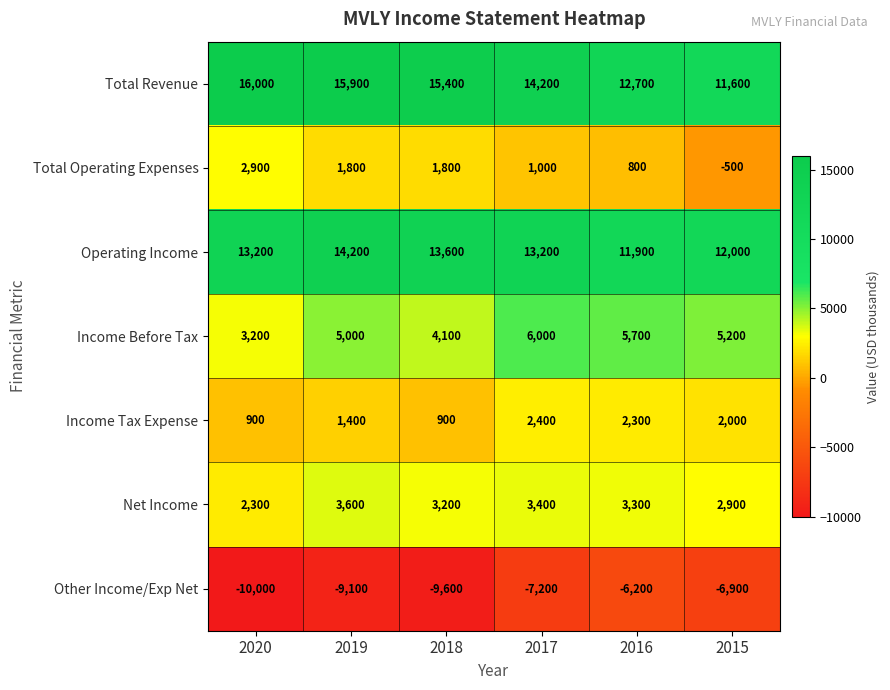

Rank the series at 2016 from lowest to highest value.

Other Income/Exp Net, Total Operating Expenses, Income Tax Expense, Net Income, Income Before Tax, Operating Income, Total Revenue